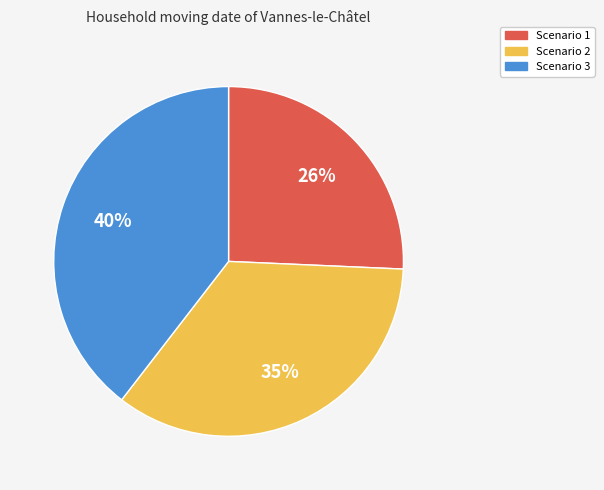

To the nearest percent, what portion does Scenario 3 represent?

40%